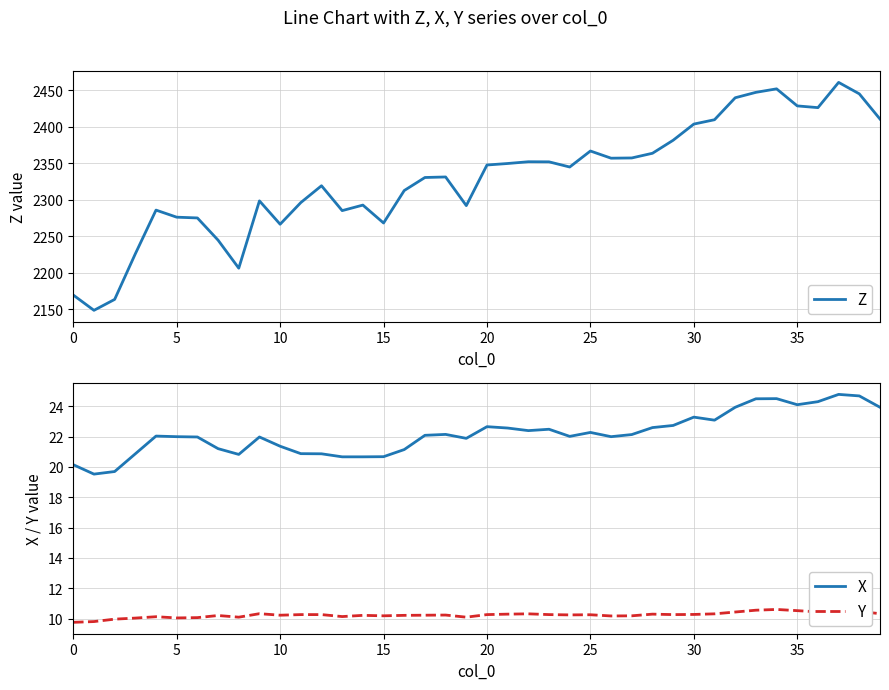

What is the maximum value for Y?

10.6